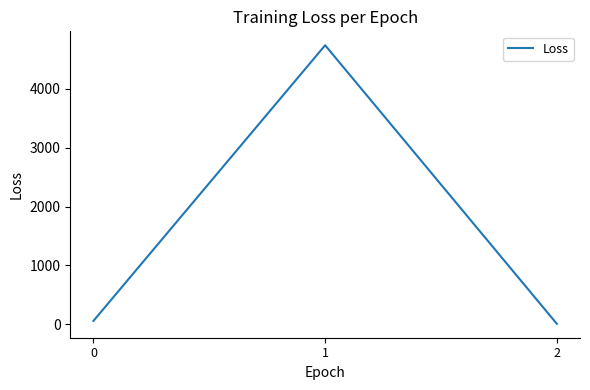

What is the change in value from 0 to 1?

+4684.0